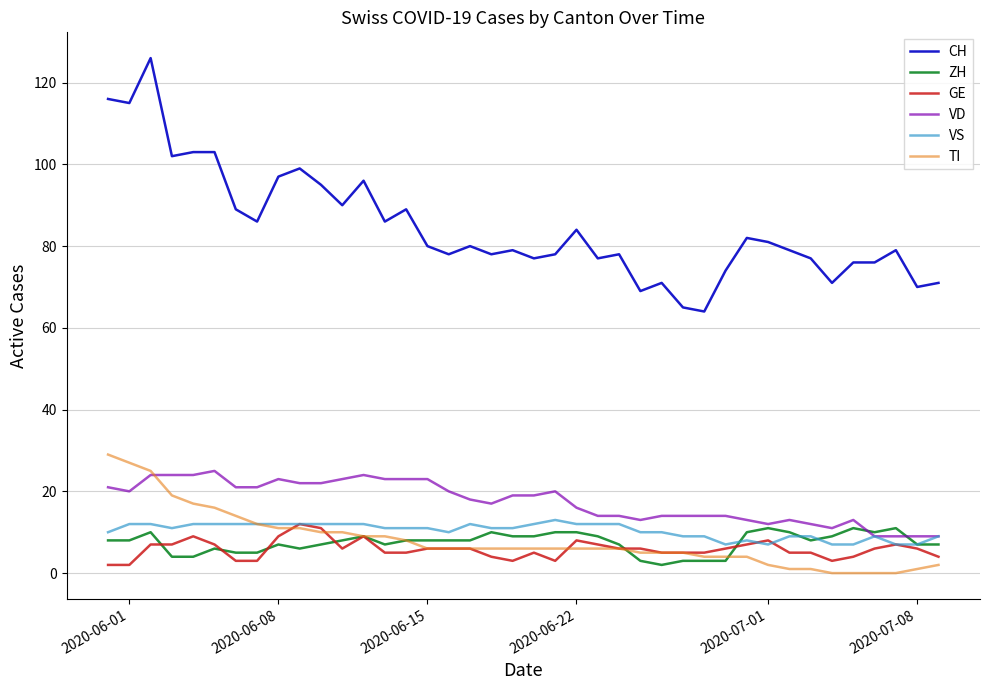

What is the lowest value of the CH series?

64